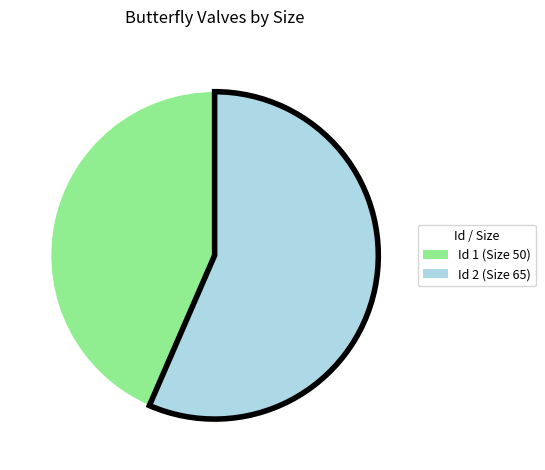

Is there any slice that represents more than half of the pie?

Yes